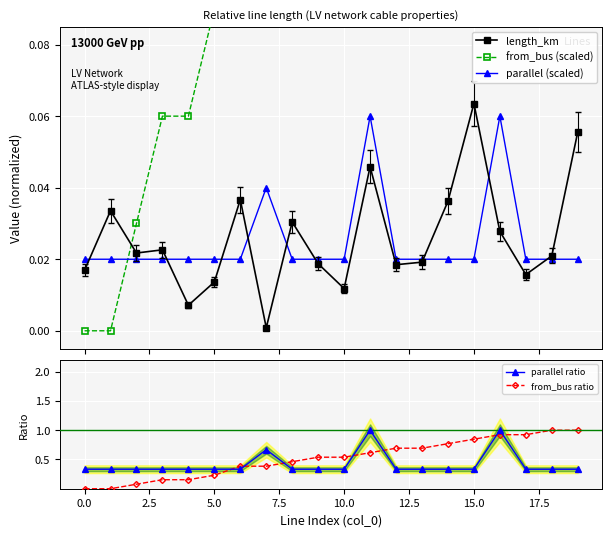

What is the maximum value for parallel (scaled)?

0.1